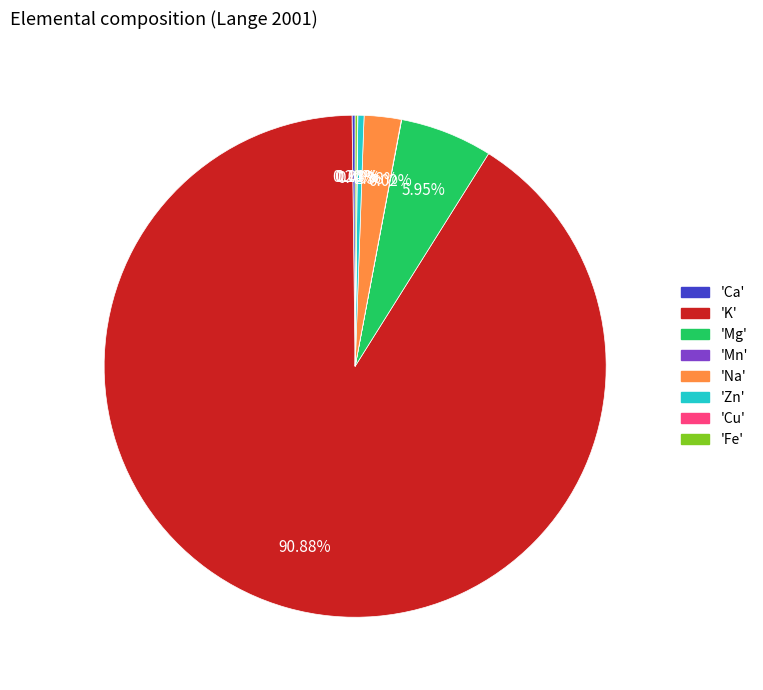

Is there a majority slice in this chart?

Yes